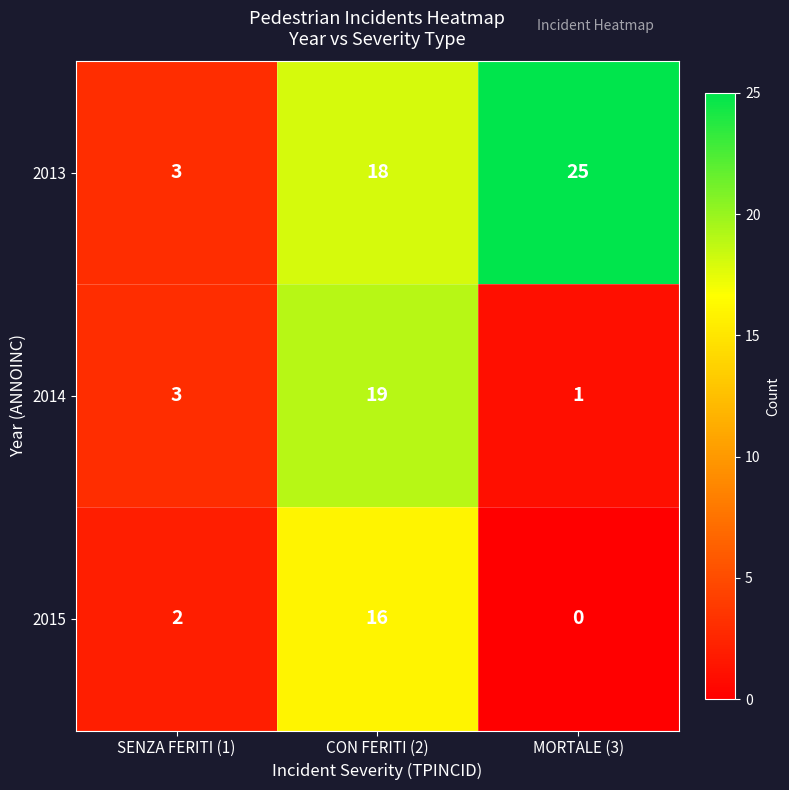

Where is 2014 nearest to the value 10?

SENZA FERITI (1)